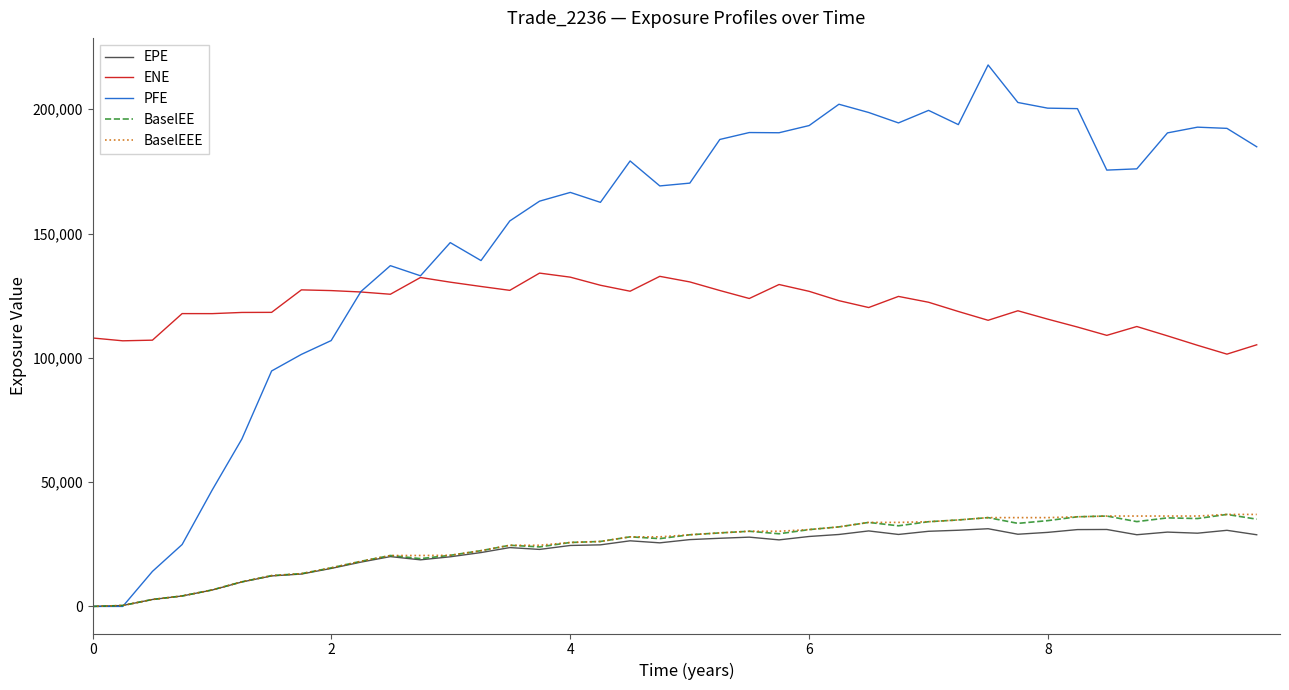

What is the sum of all BaselEE values?

990785.6